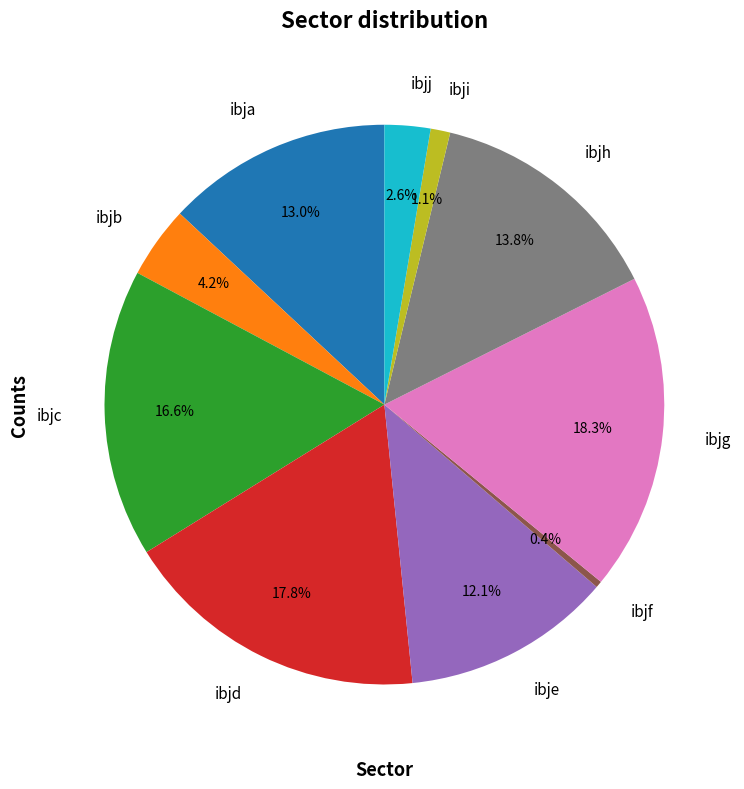

Which slice is the smallest?

ibjf